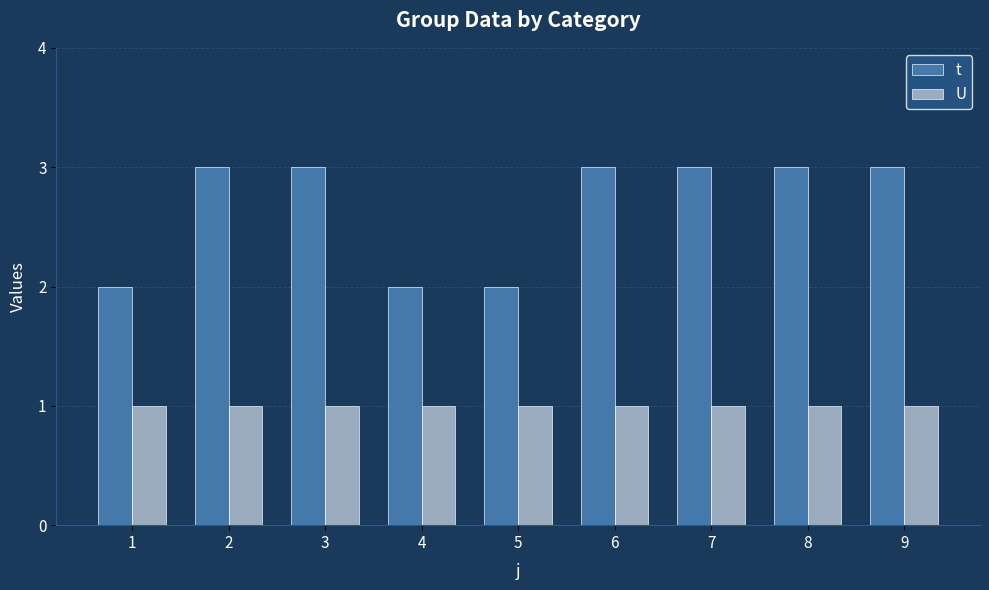

What is the average value of the U series?

1